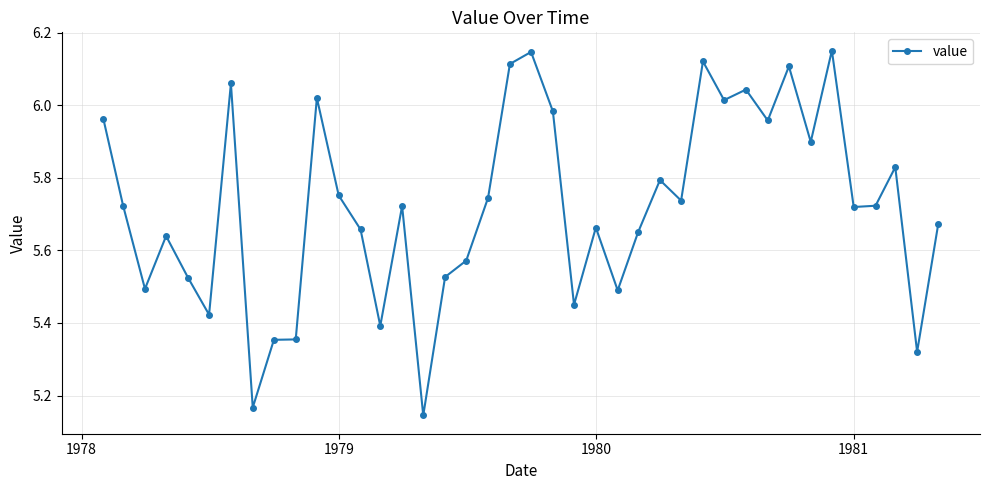

What is the sum of all values?

228.8